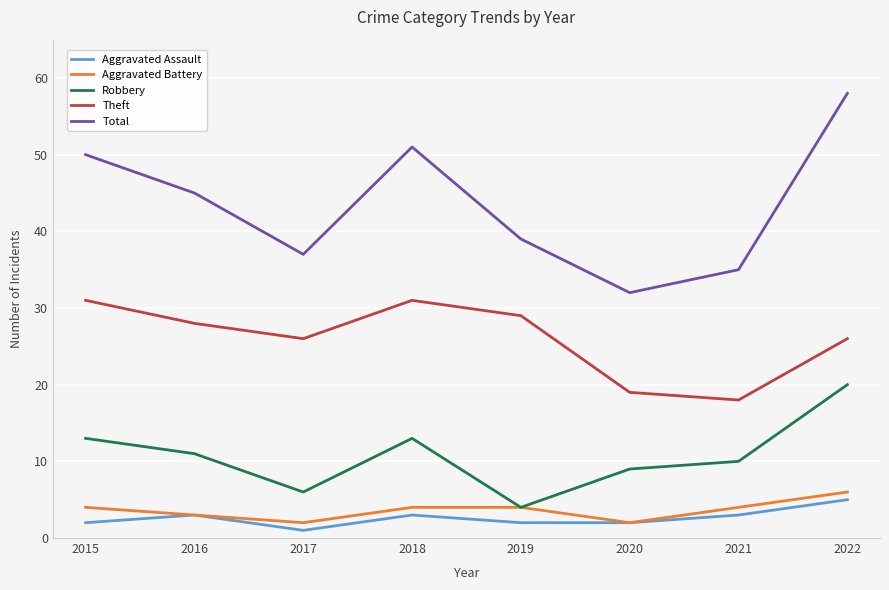

True or false: Aggravated Battery and Total cross at least once.

False